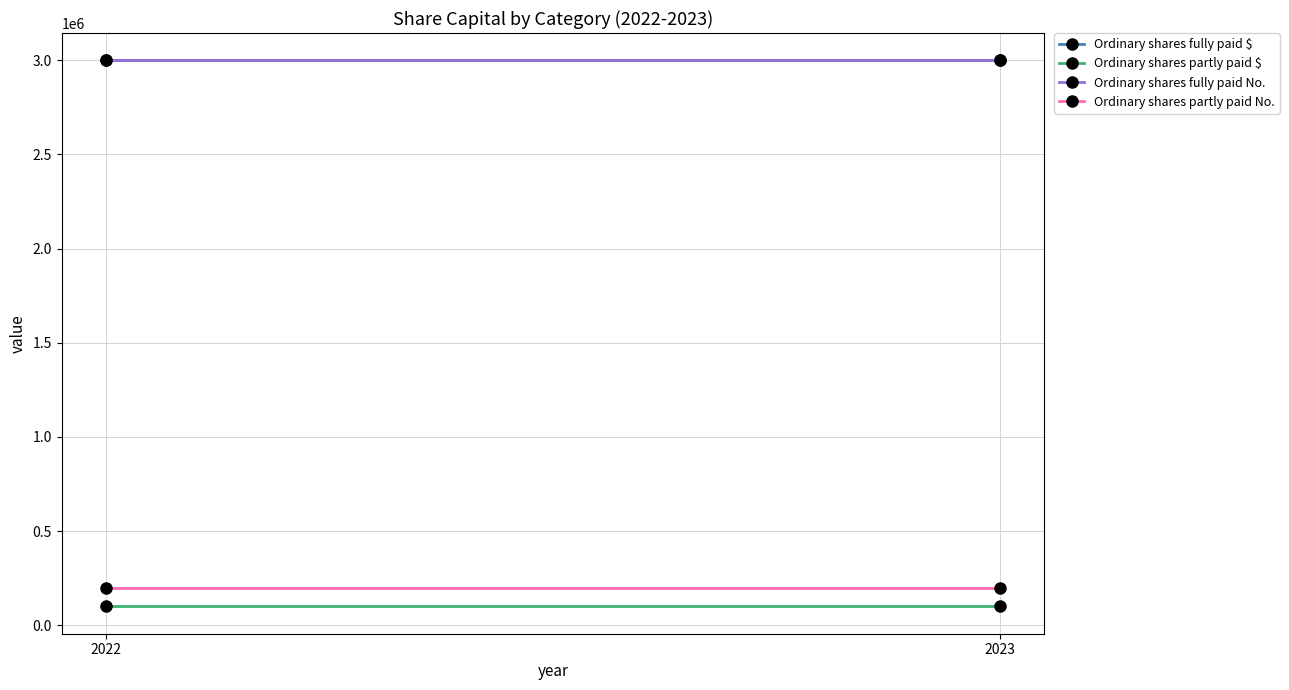

Count the number of data series in this chart.

4